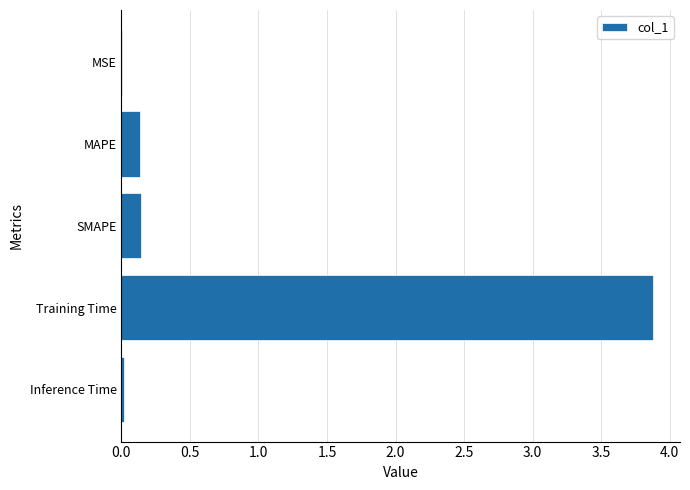

Does the chart contain stacked bars?

No